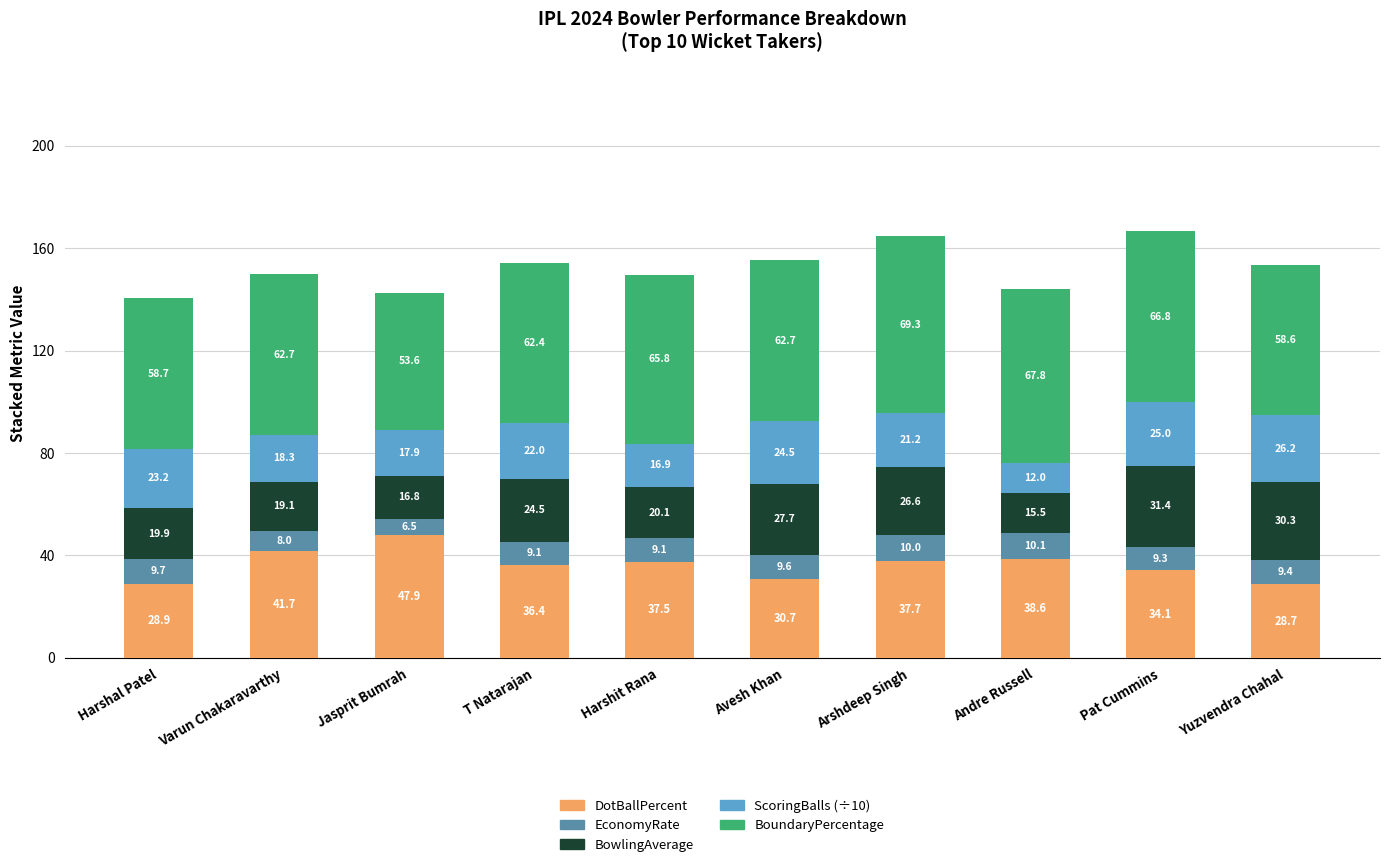

What are all the series names shown in the legend?

DotBallPercent, EconomyRate, BowlingAverage, ScoringBalls (÷10), BoundaryPercentage